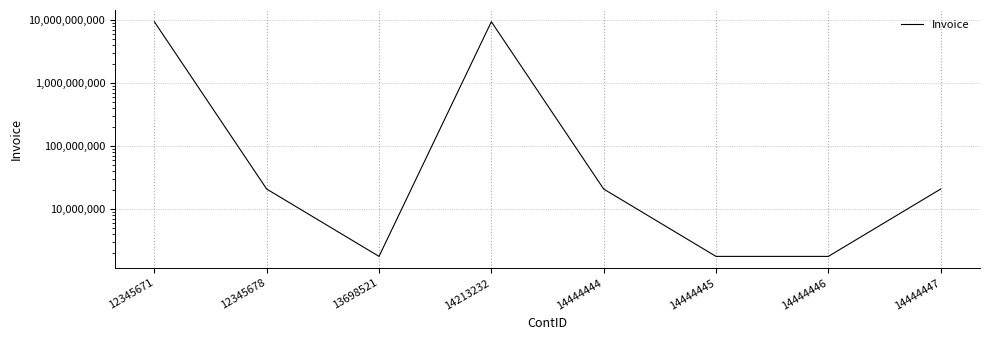

True or false: the data shows 2582706.0 at 13698521.

False